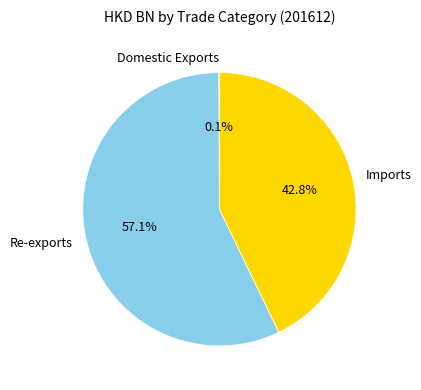

Is Re-exports the majority of the pie?

Yes